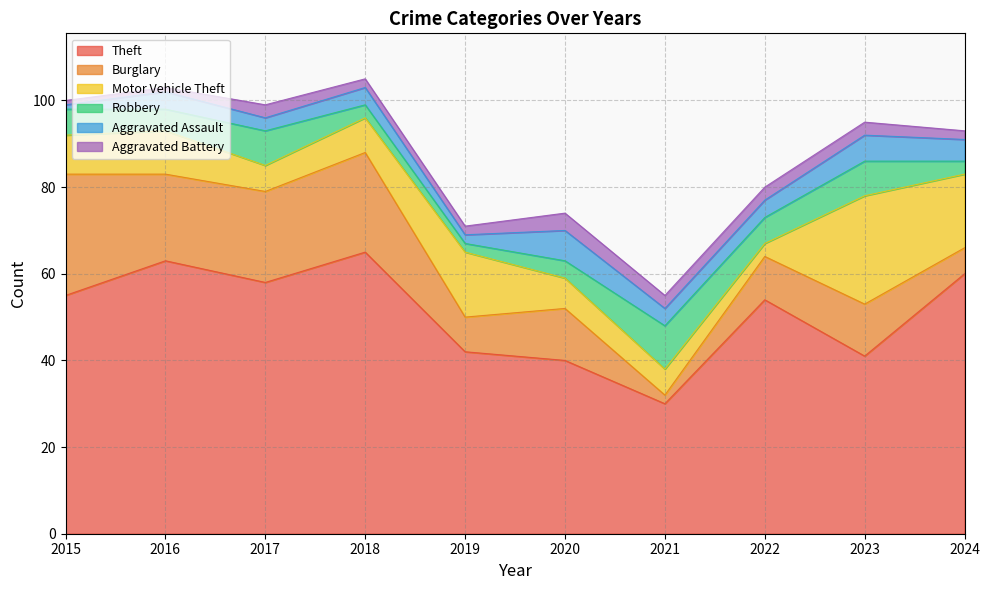

What are all the series names shown in the legend?

Theft, Burglary, Motor Vehicle Theft, Robbery, Aggravated Assault, Aggravated Battery